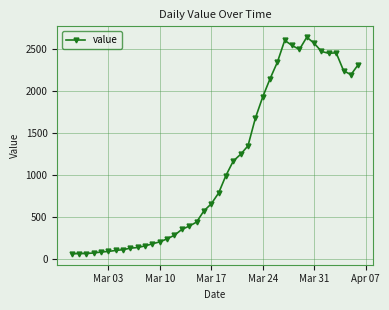

Count the number of categories in the chart.

40